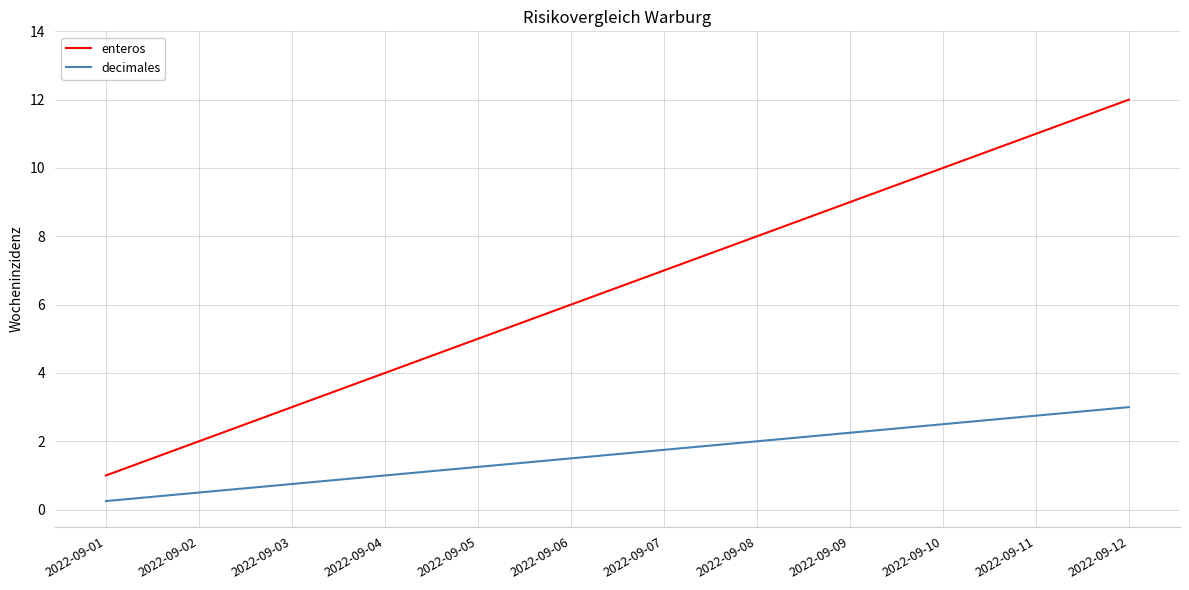

How many lines are shown in the chart?

2